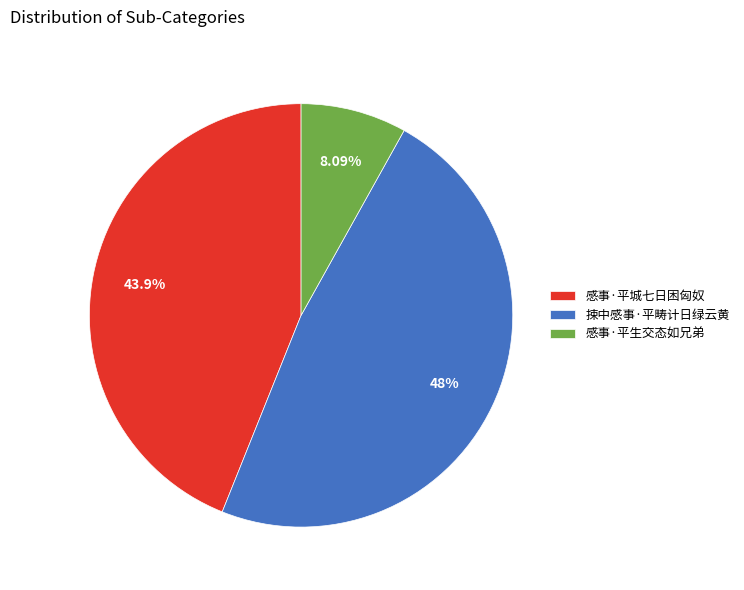

Which category has the biggest portion of the pie?

捒中感事·平畴计日绿云黄